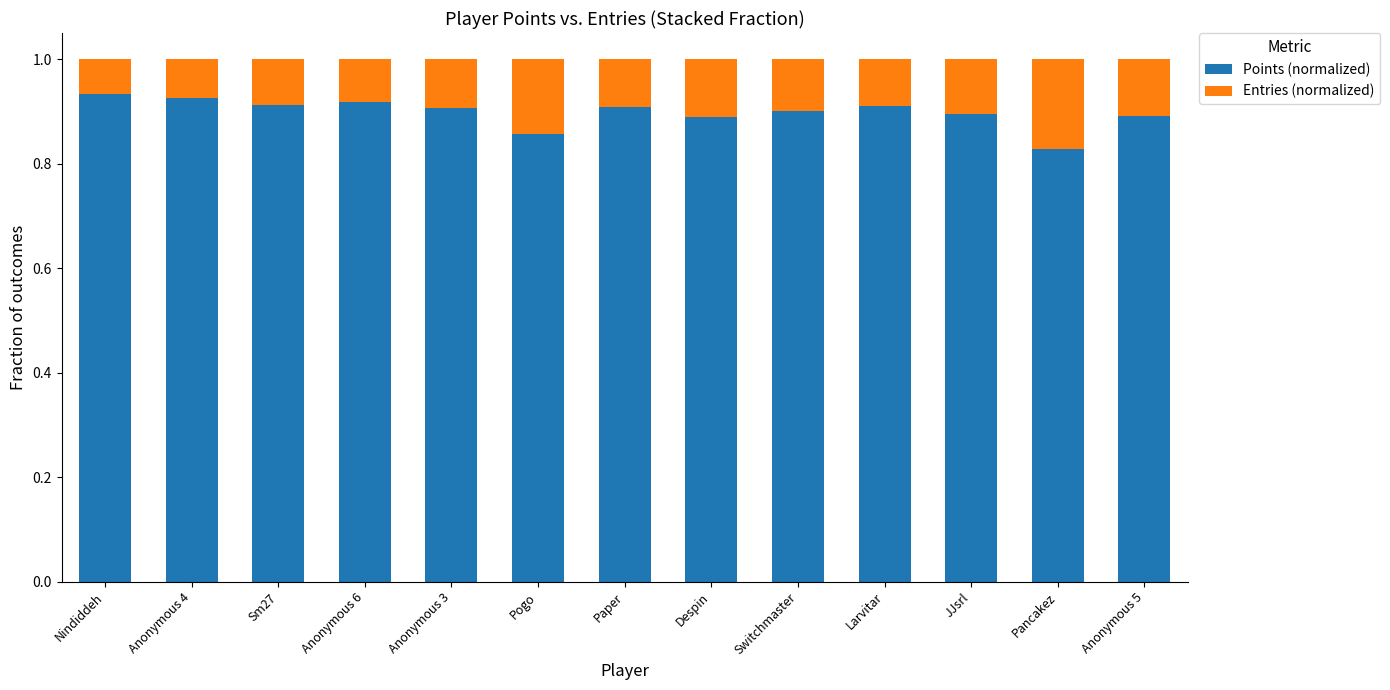

At which label does Points (normalized) reach its minimum?

Pancakez